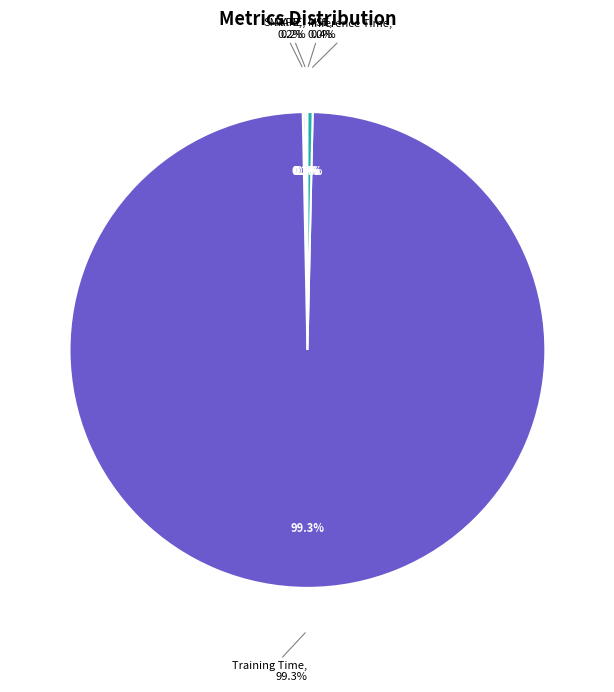

Do Inference Time and SMAPE together represent more than half of the pie?

No